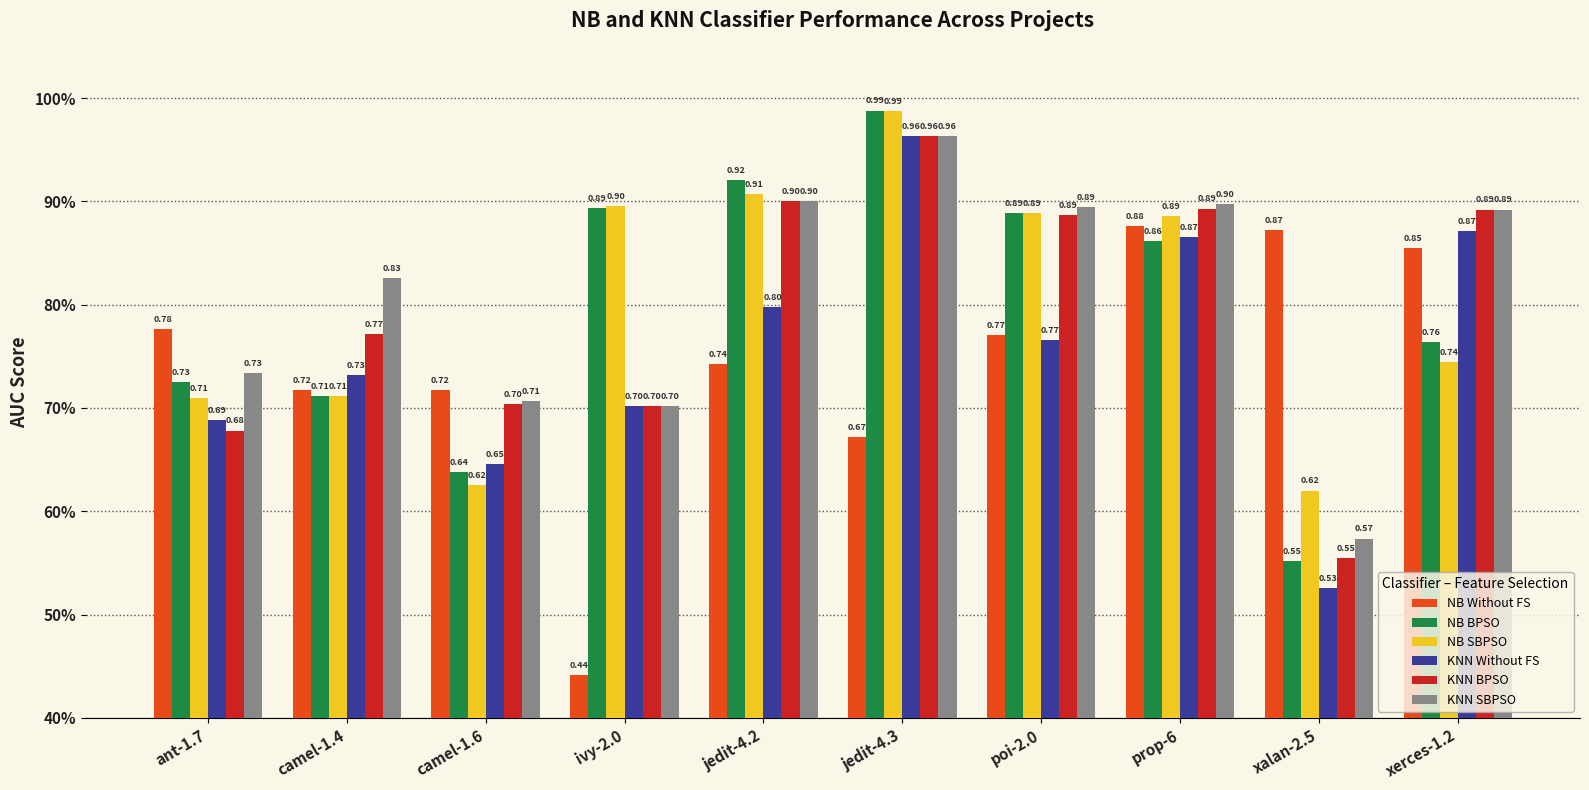

Does the chart contain any negative values?

No